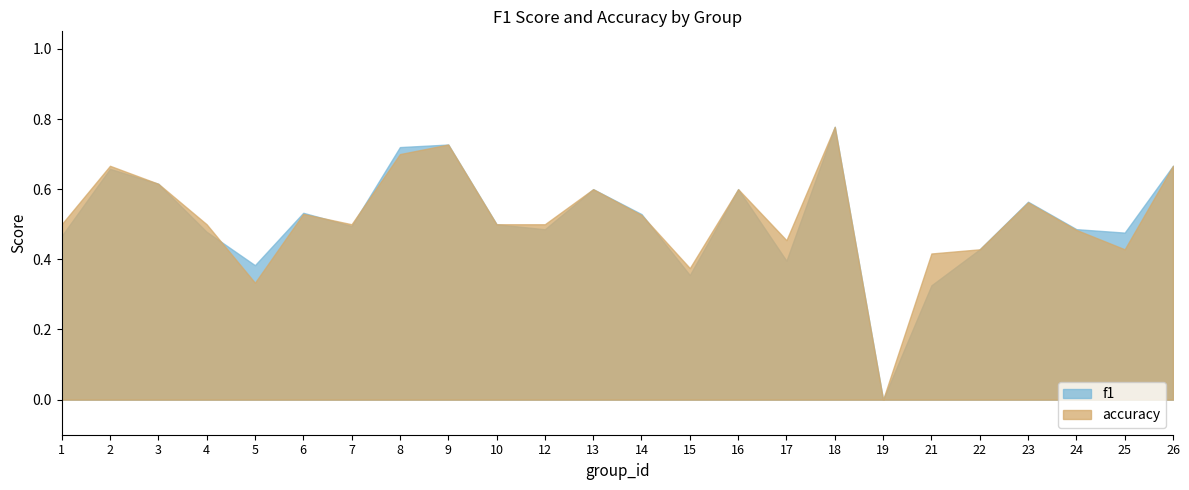

Does the chart display data point markers on the line(s)?

No